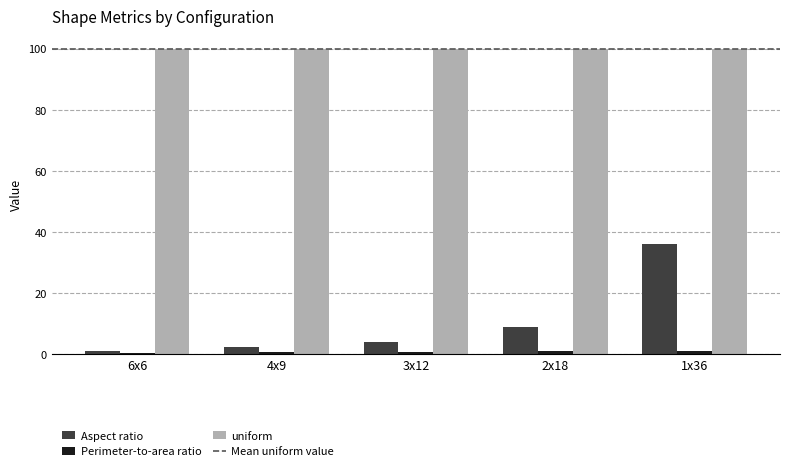

How many series are shown in this chart?

3